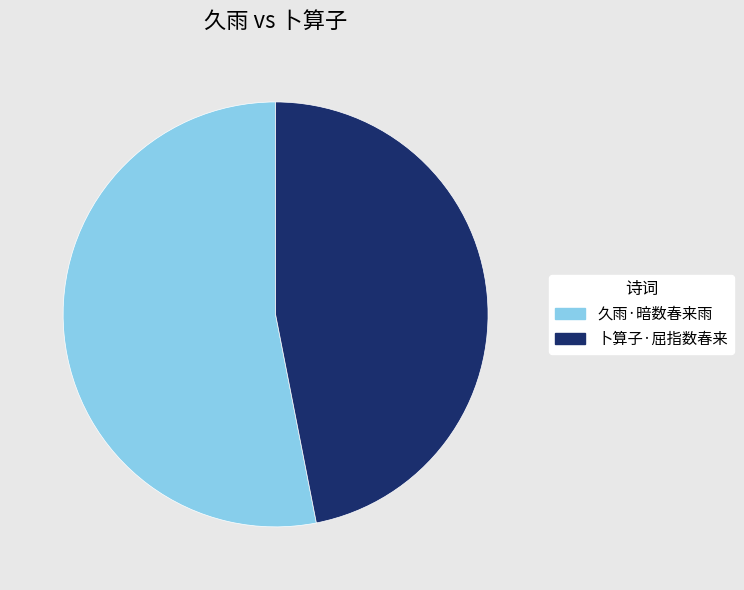

Combined, do 卜算子·屈指数春来 and 久雨·暗数春来雨 account for over 50%?

Yes